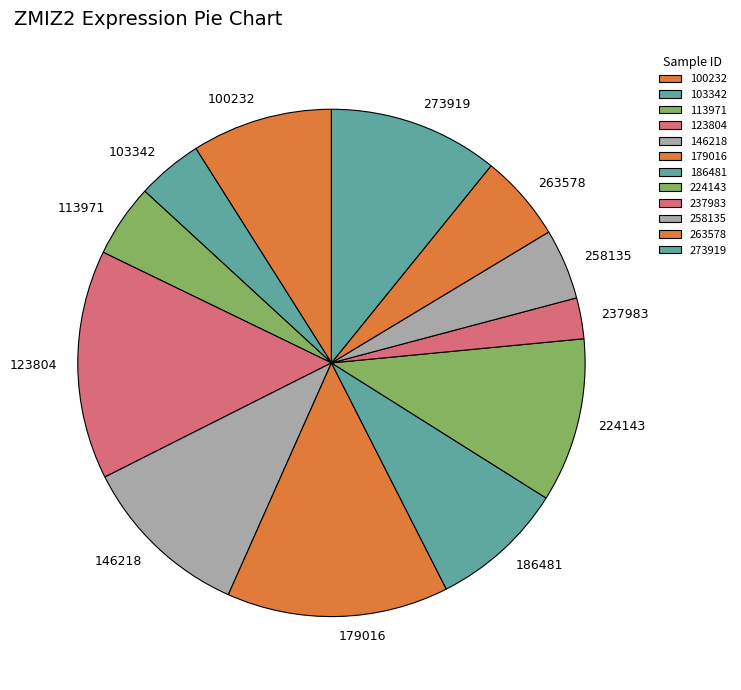

The 224143 slice represents 1% of the pie. True or false?

False